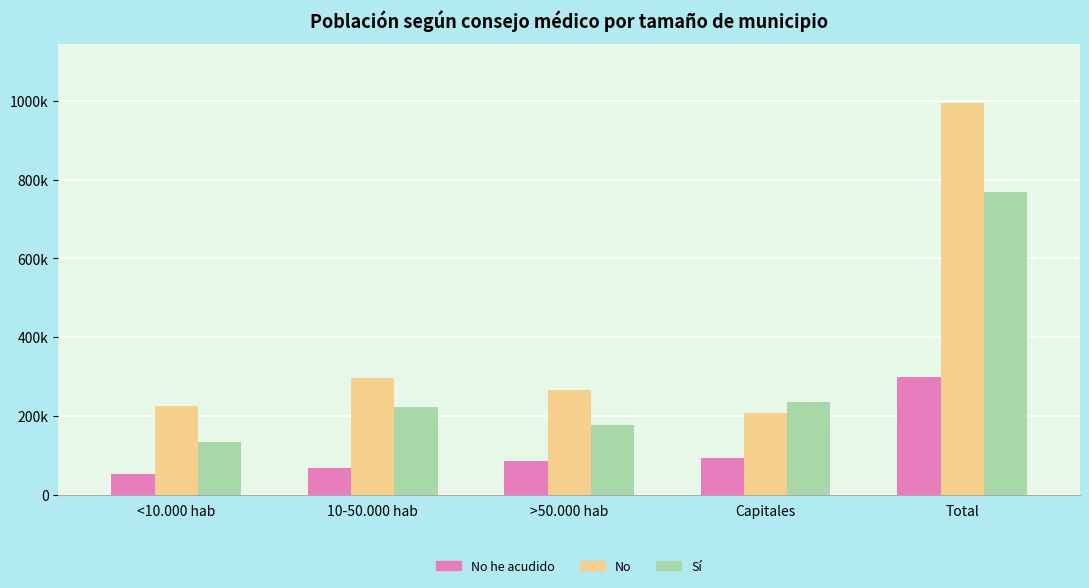

What position from the left is 10-50.000 hab?

2